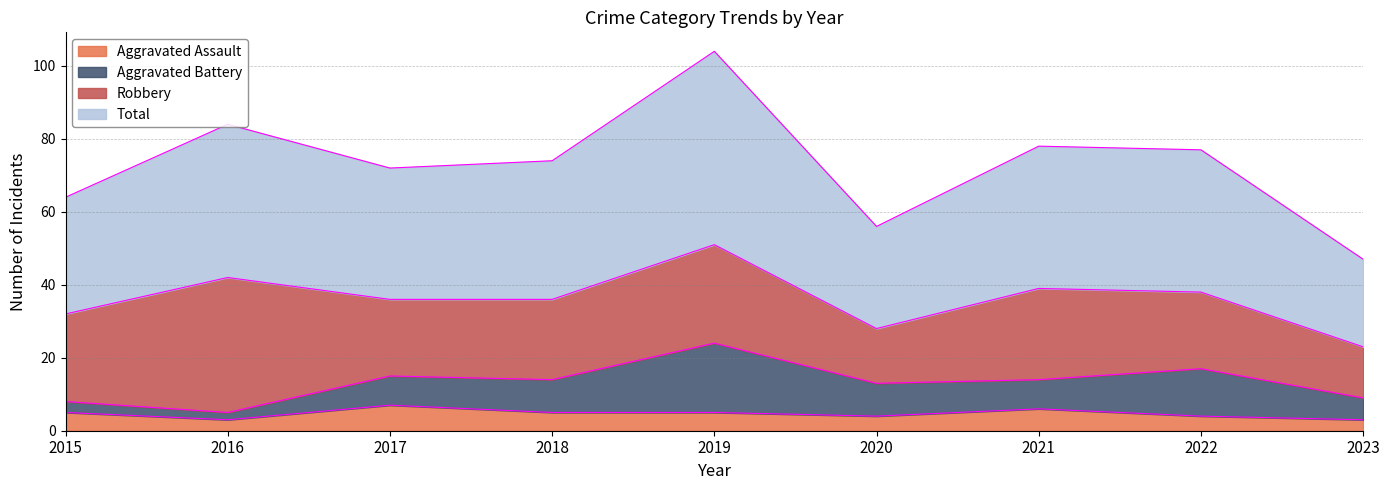

Which has a higher value, 2020 or 2017?

2017